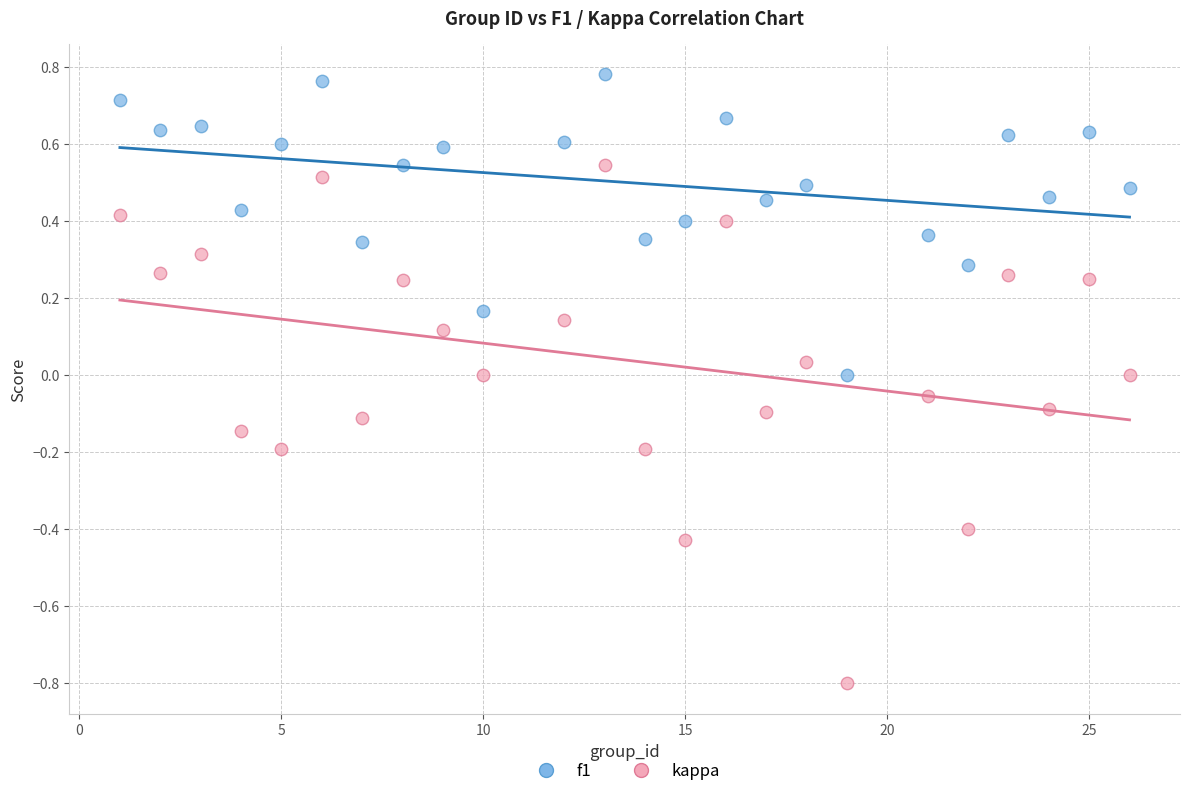

Across all data points, what is the range of X values (max minus min)?

25.0